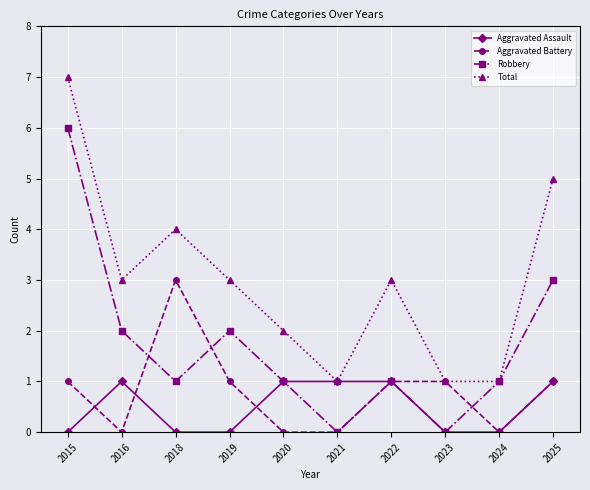

Rank the series by their maximum value, from highest to lowest.

Total, Robbery, Aggravated Battery, Aggravated Assault